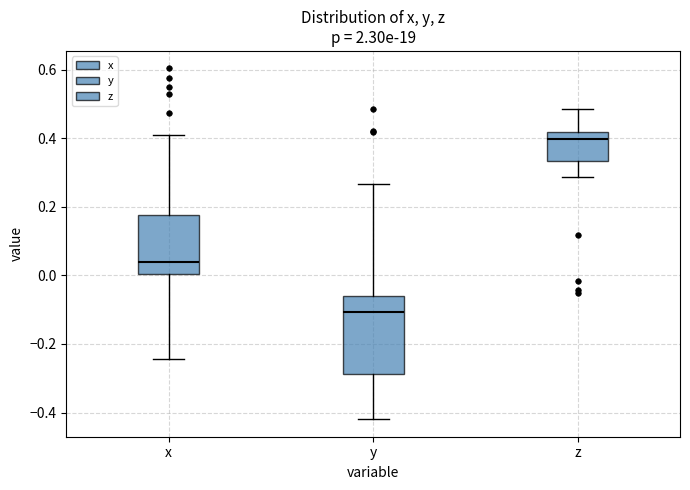

Which box has the highest median line?

z